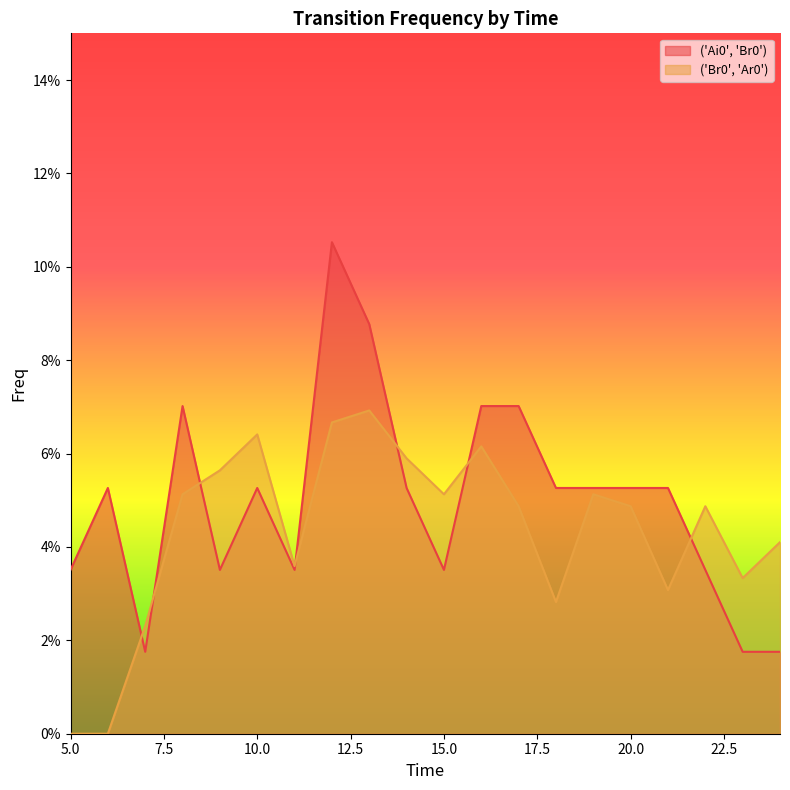

The ('Ai0', 'Br0') series shows 0.1 at 13. True or false?

False